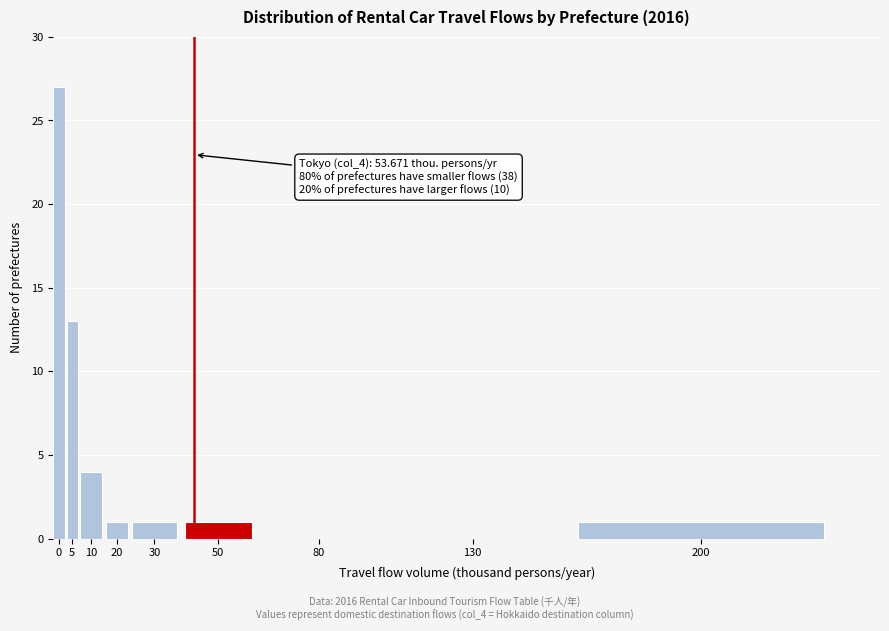

Reading right to left, list all the values displayed in this chart.

200=1	130=0	80=0	50=1	30=1	20=1	10=4	5=13	0=27